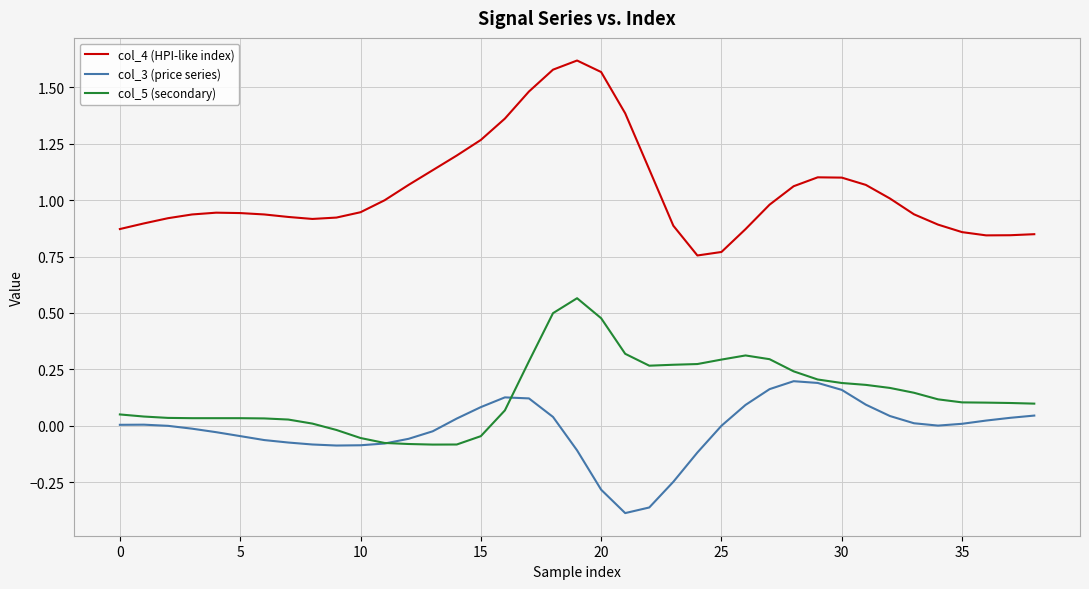

How many lines are shown in the chart?

3